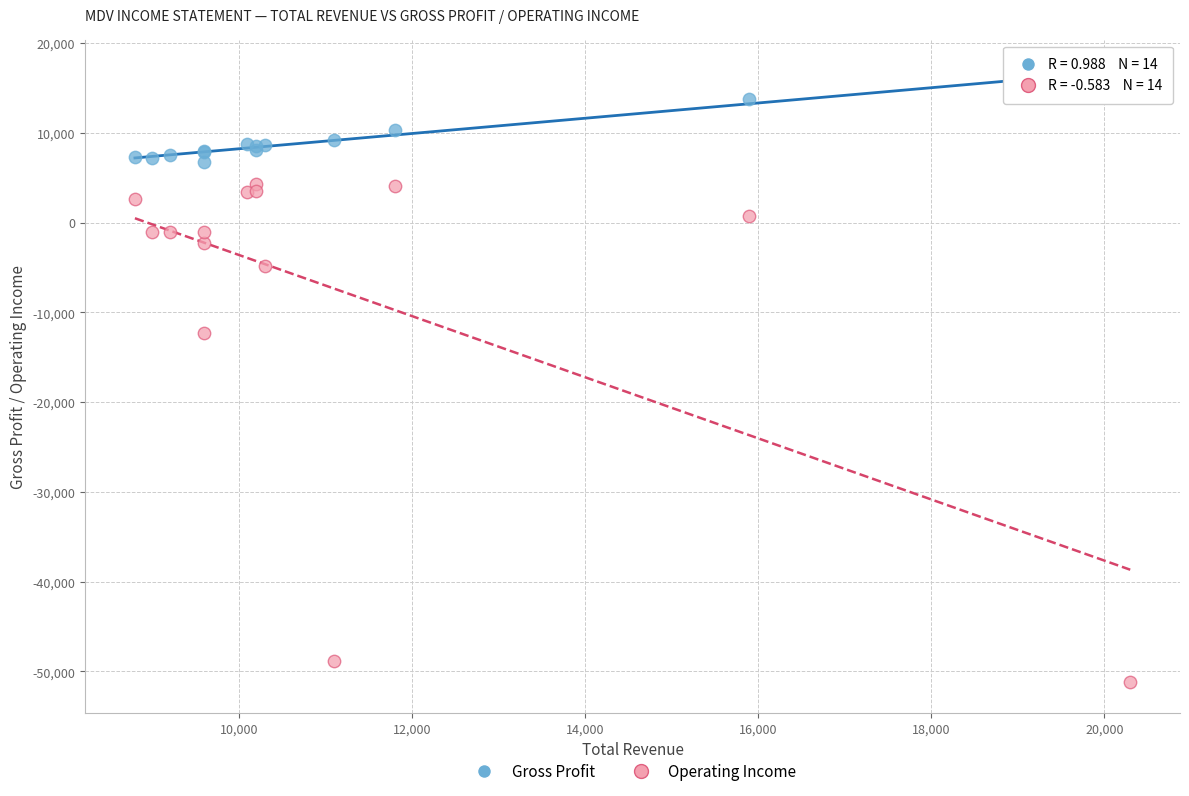

In the Gross Profit series, what Y value is closest to 11650?

10300